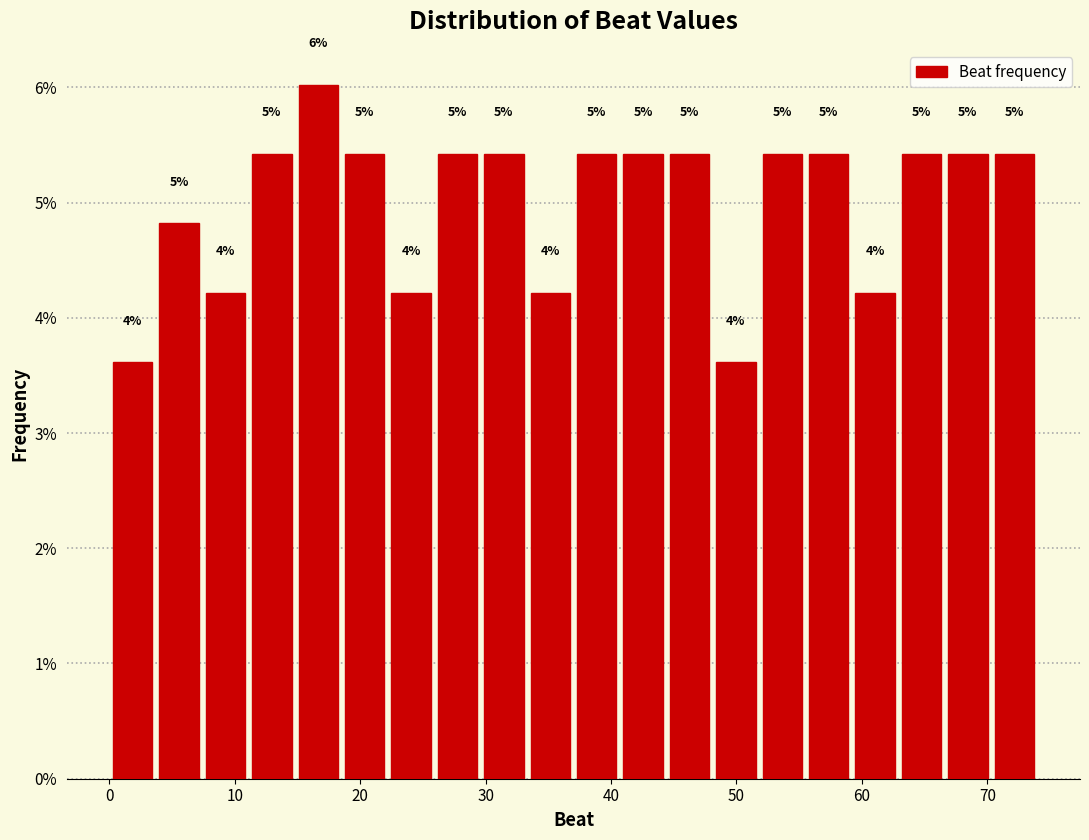

Read against the x-axis, roughly where is the centre of the tallest bar?

17